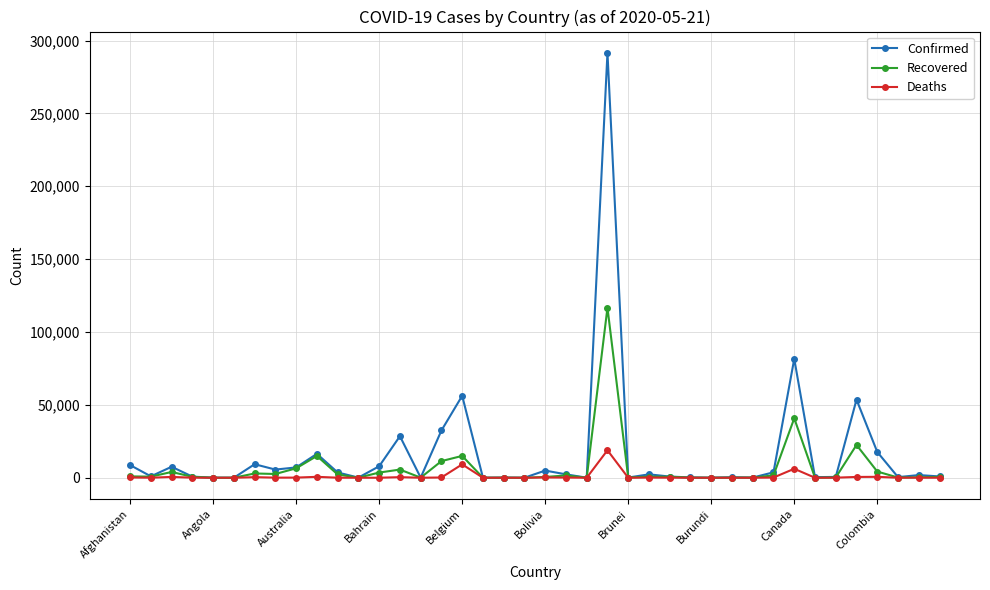

List the series in order of their peak value, lowest first.

Deaths, Recovered, Confirmed